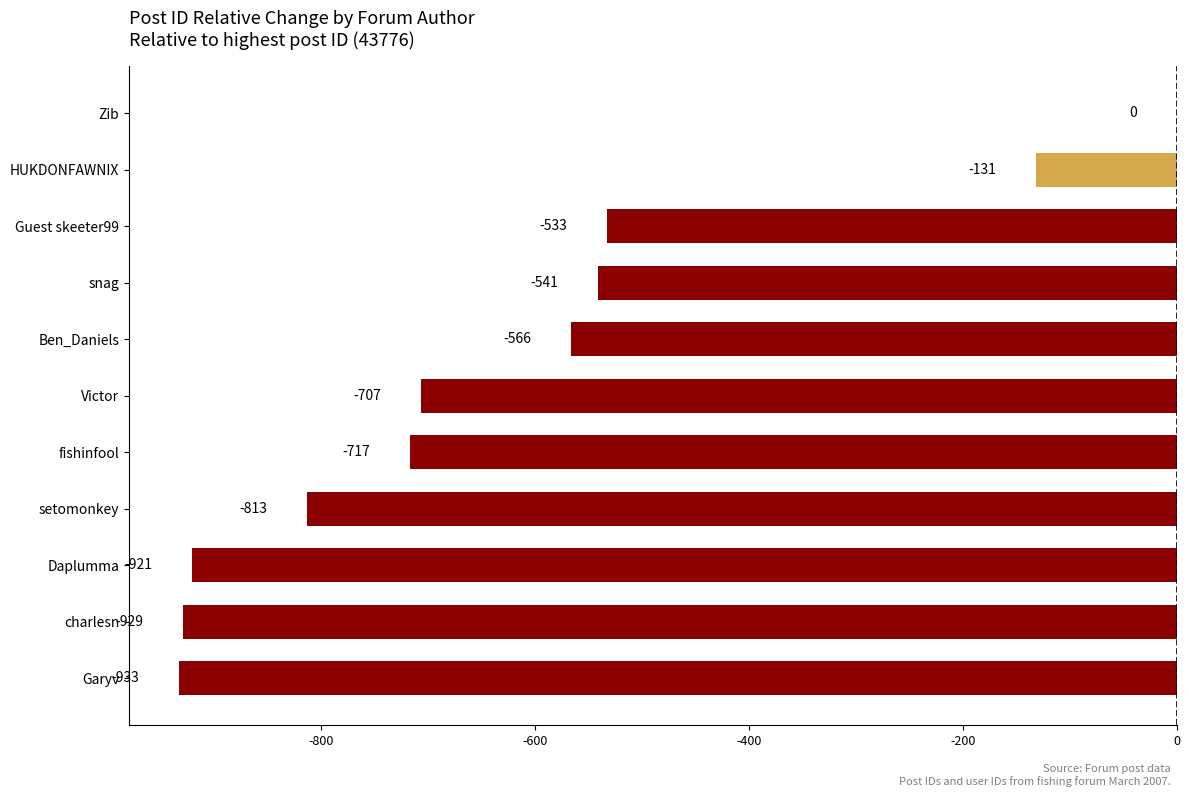

Reading top to bottom, extract all data points from this chart.

Zib=0	HUKDONFAWNIX=-131	Guest skeeter99=-533	snag=-541	Ben_Daniels=-566	Victor=-707	fishinfool=-717	setomonkey=-813	Daplumma=-921	charlesn=-929	Garyv=-933